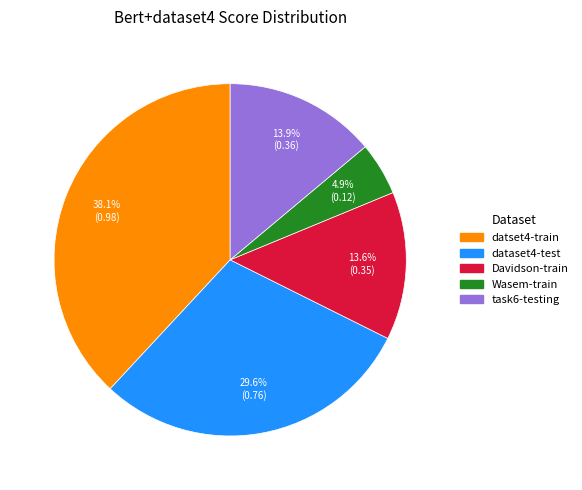

Which category has the smallest portion of the pie?

Wasem-train